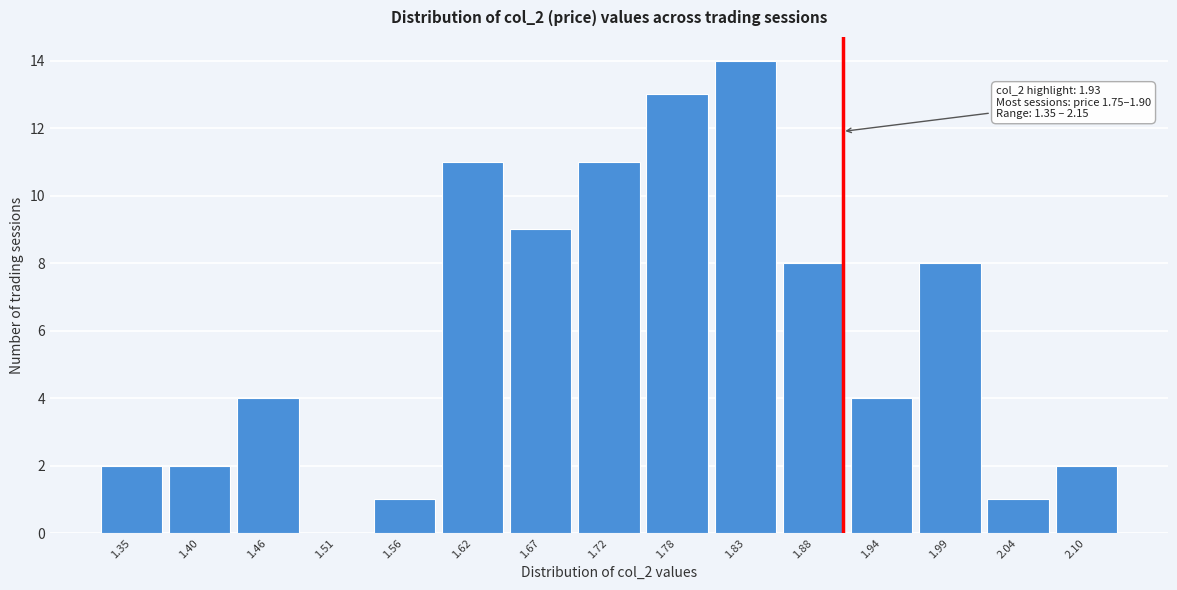

Reading left to right, list all the values displayed in this chart.

1.35=2	1.40=2	1.46=4	1.51=0	1.56=1	1.62=11	1.67=9	1.72=11	1.78=13	1.83=14	1.88=8	1.94=4	1.99=8	2.04=1	2.10=2